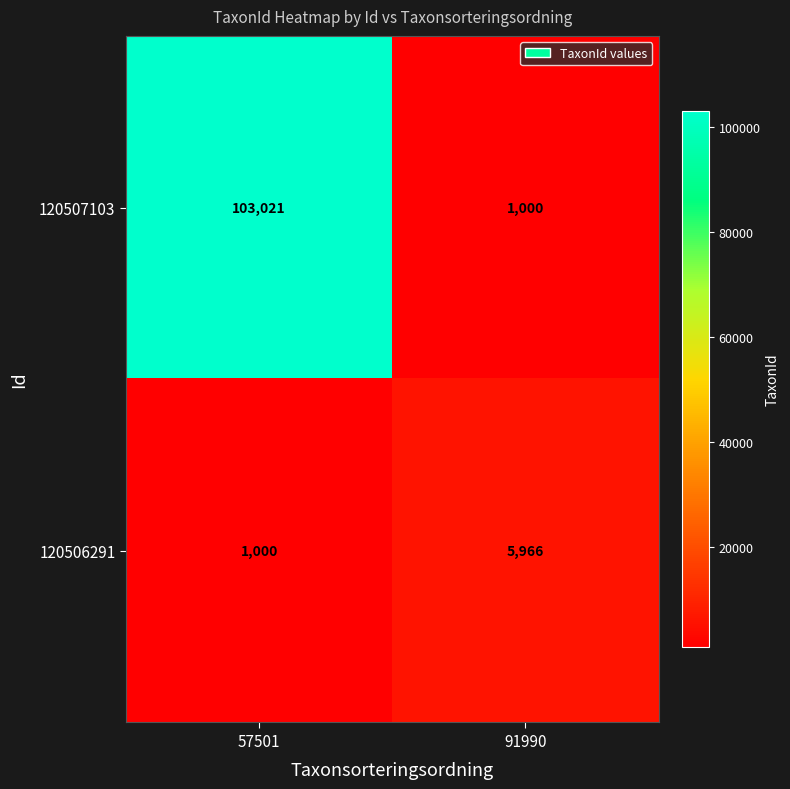

What is the sum of all 120506291 values?

6966